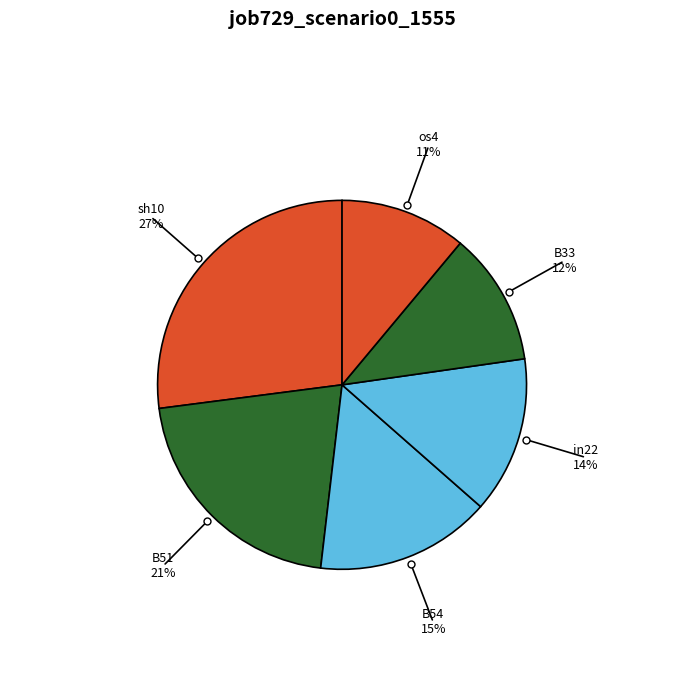

Count the number of slices in the pie.

6